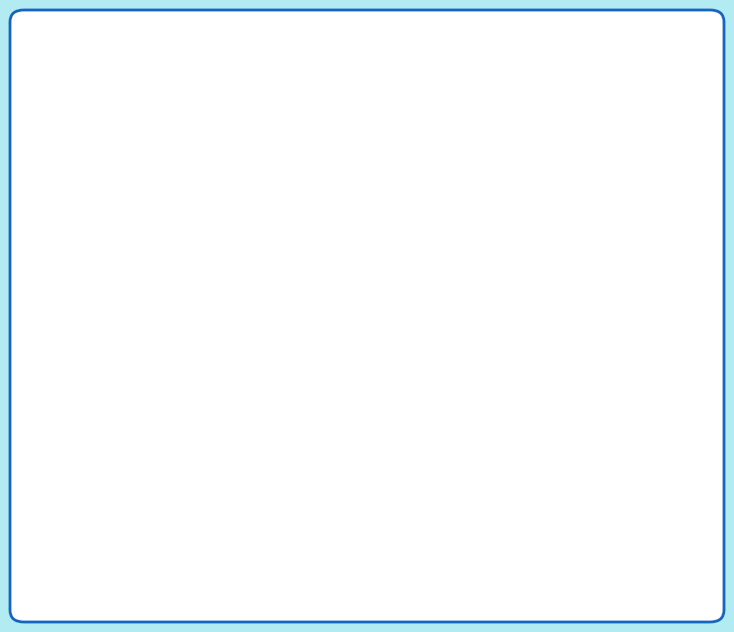

Does any single category account for the majority?

Yes